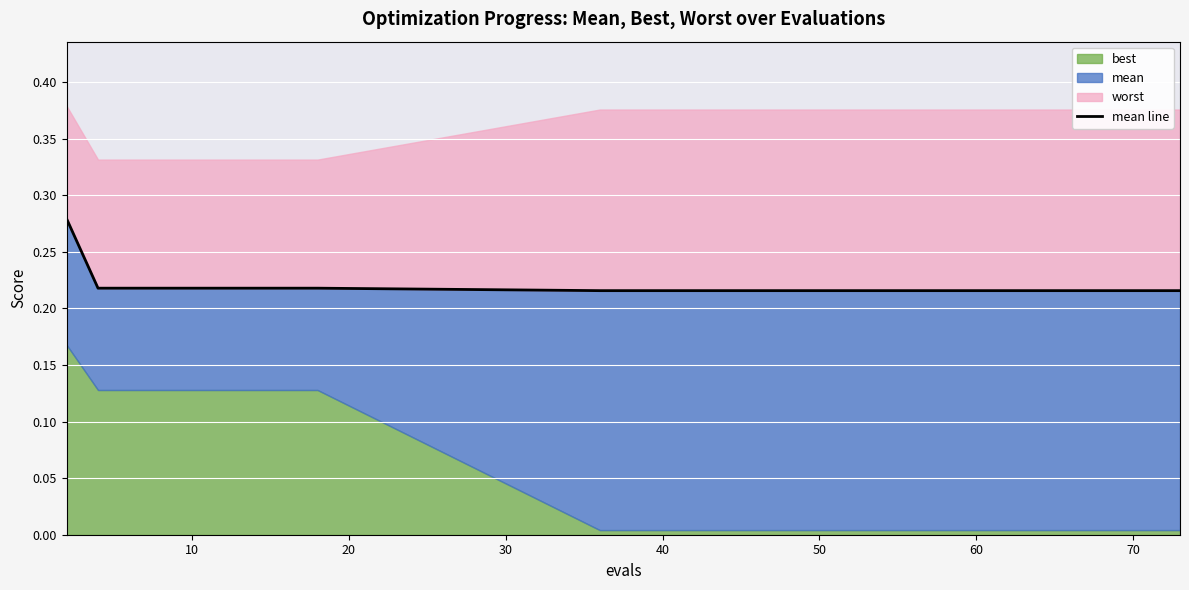

True or false: the data shows 0.2 at 60.

True